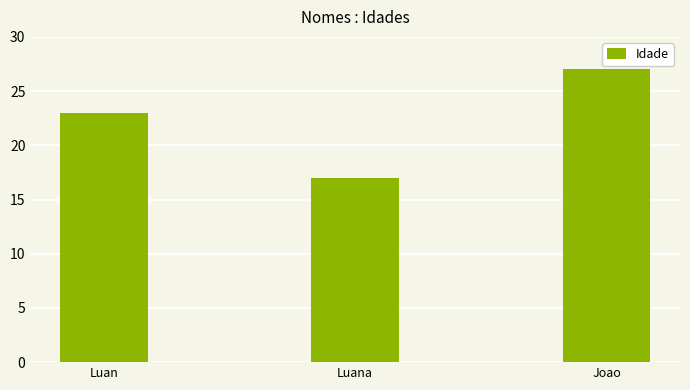

What is the ratio of the value at Luana to the value at Luan?

0.7